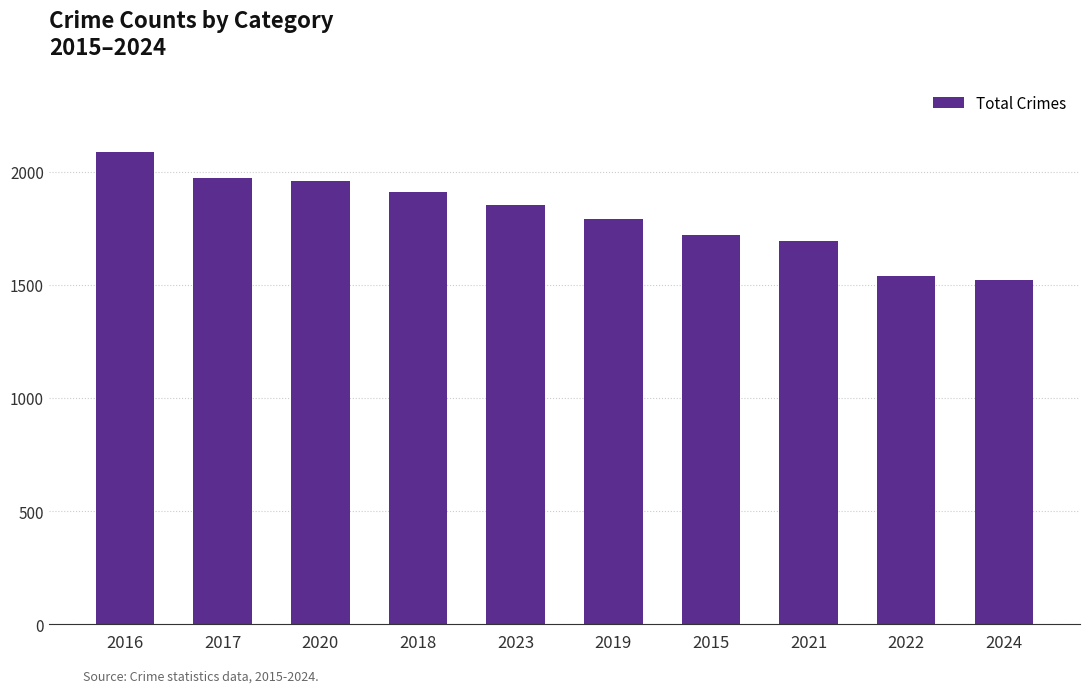

The chart shows a value of 3515 at 2020. True or false?

False